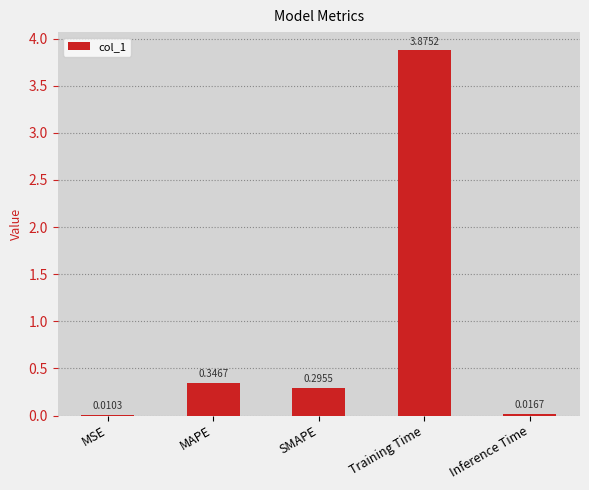

At which category does the chart reach its peak across all series?

Training Time